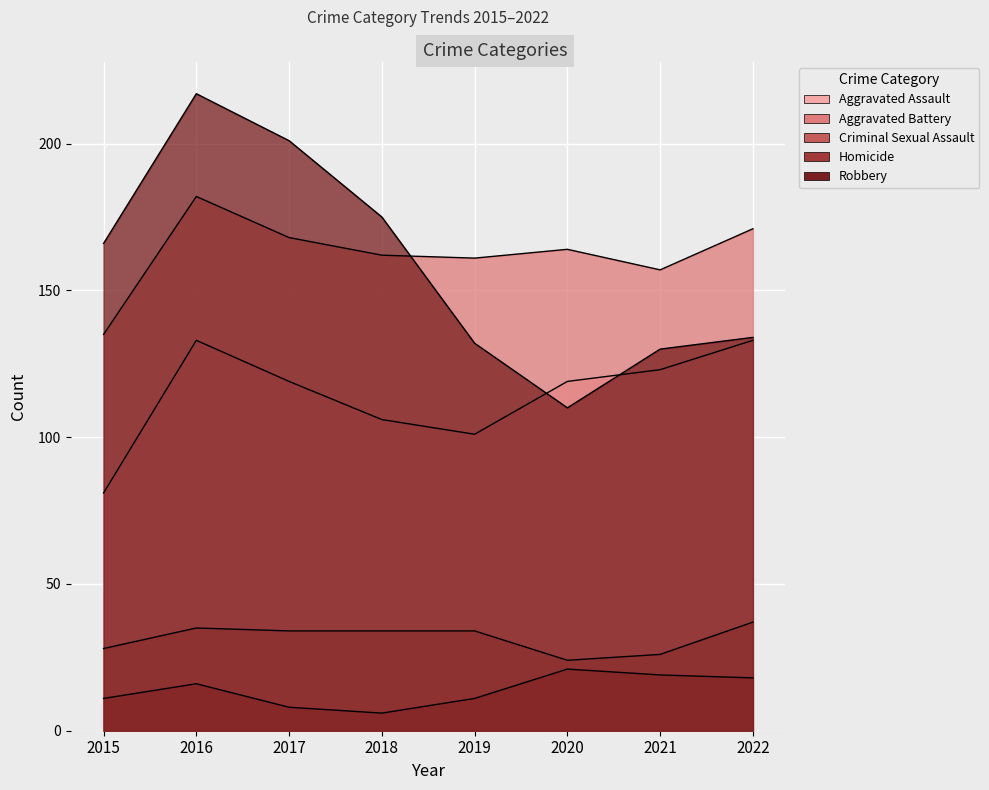

Which category has the highest value across all series?

2016